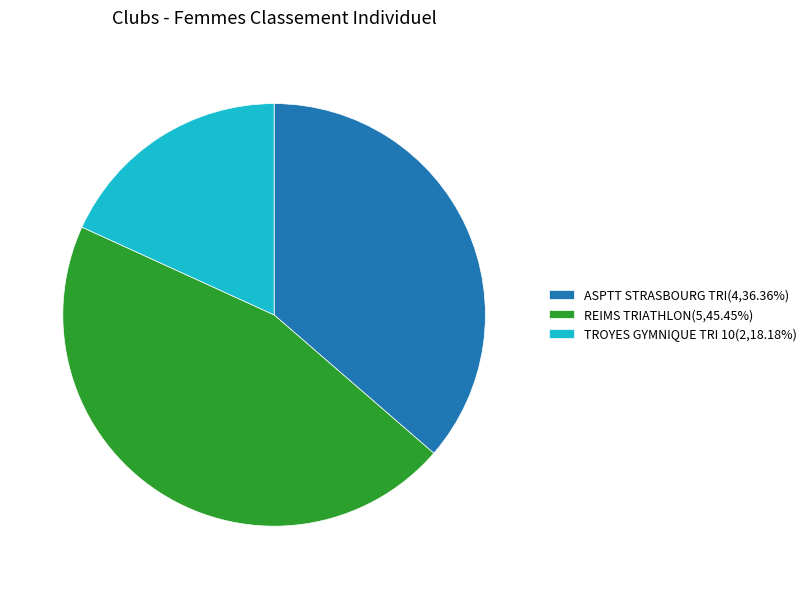

Does REIMS TRIATHLON account for over 50% of the chart?

No